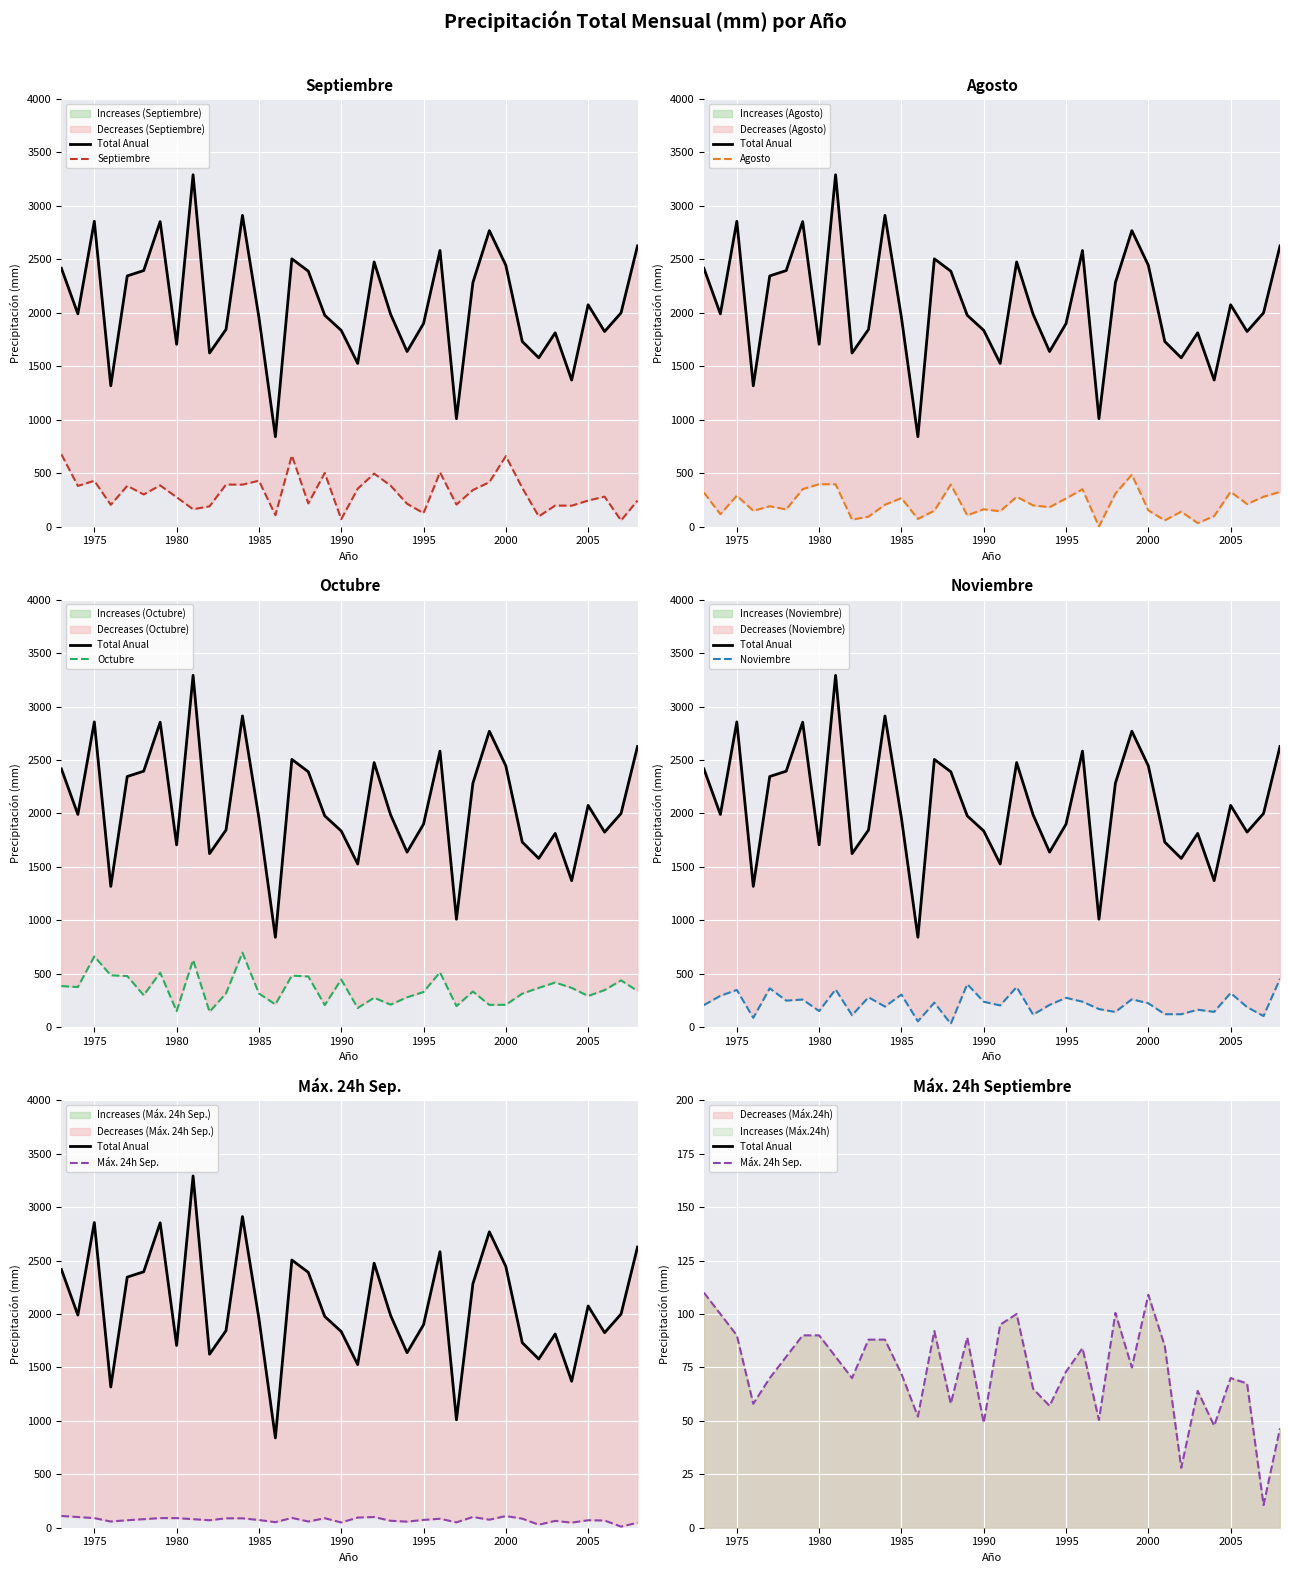

Is the value of Total Anual at 25 greater than the value of Máx. 24h Sep. at 10?

Yes